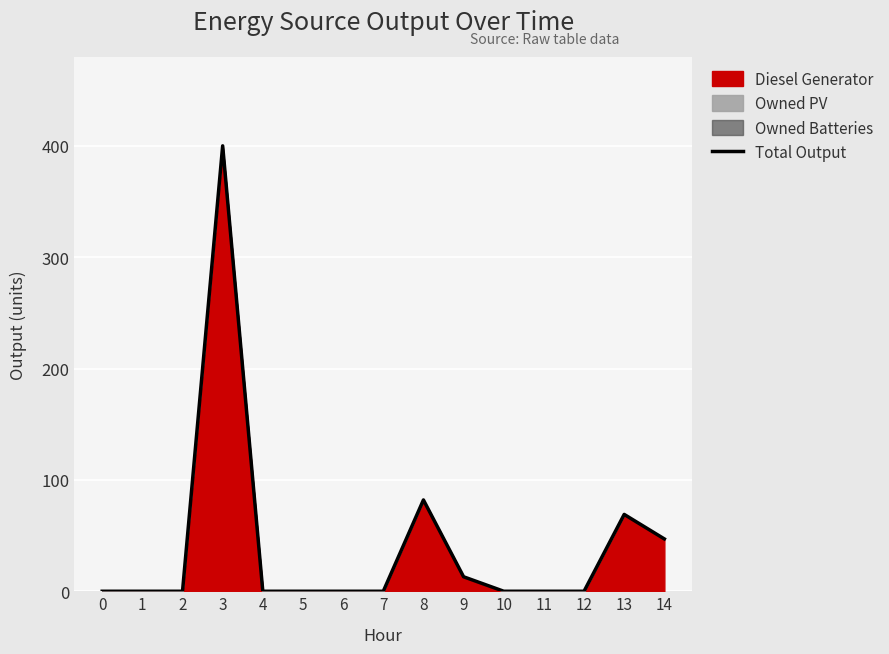

Reading right to left, extract all data points from this chart.

47	69	0	0	0	13	82	0	0	0	0	400	0	0	0